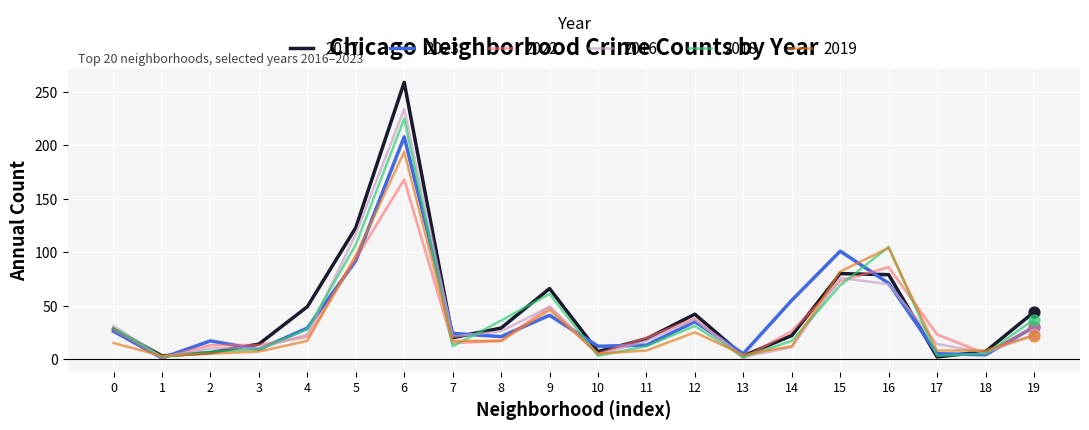

Is the value of 2023 at 7 greater than the value of 2017 at 10?

Yes